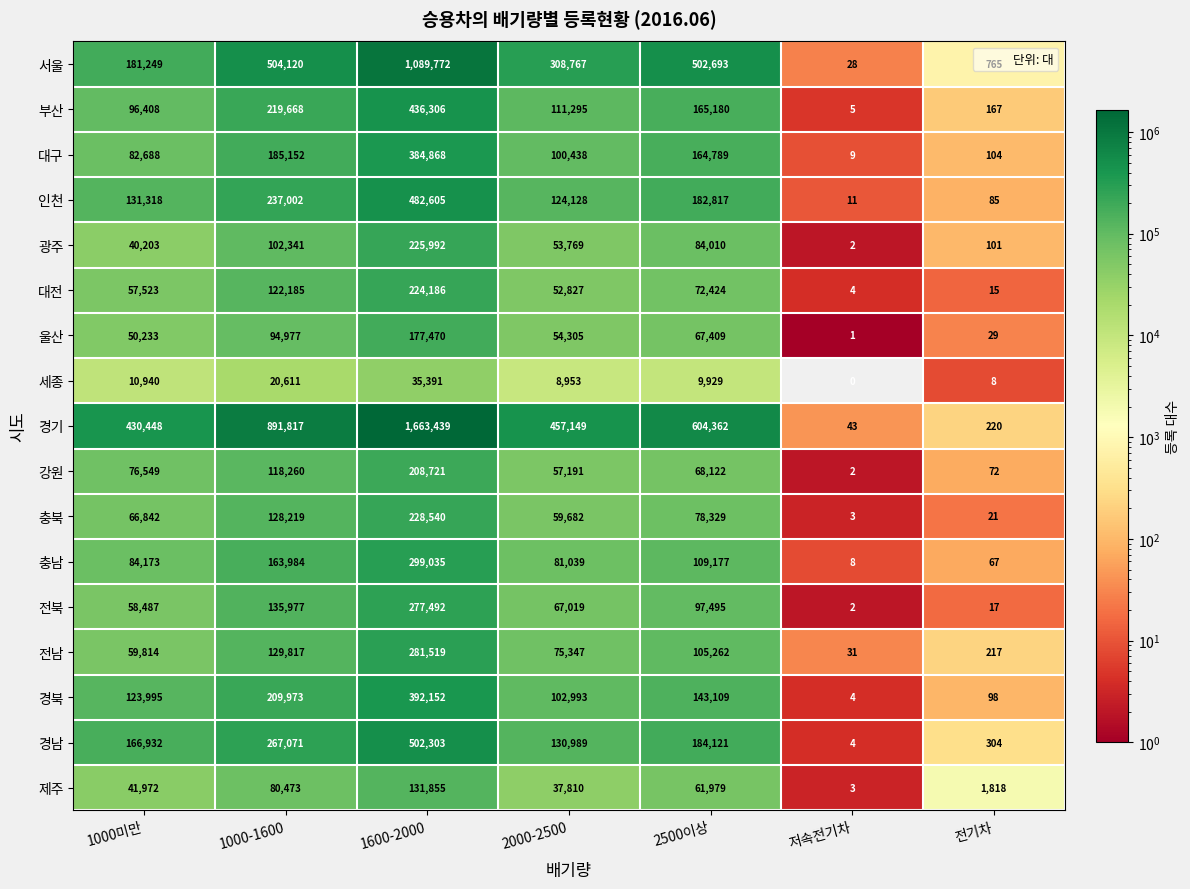

How many data points does each series have?

7